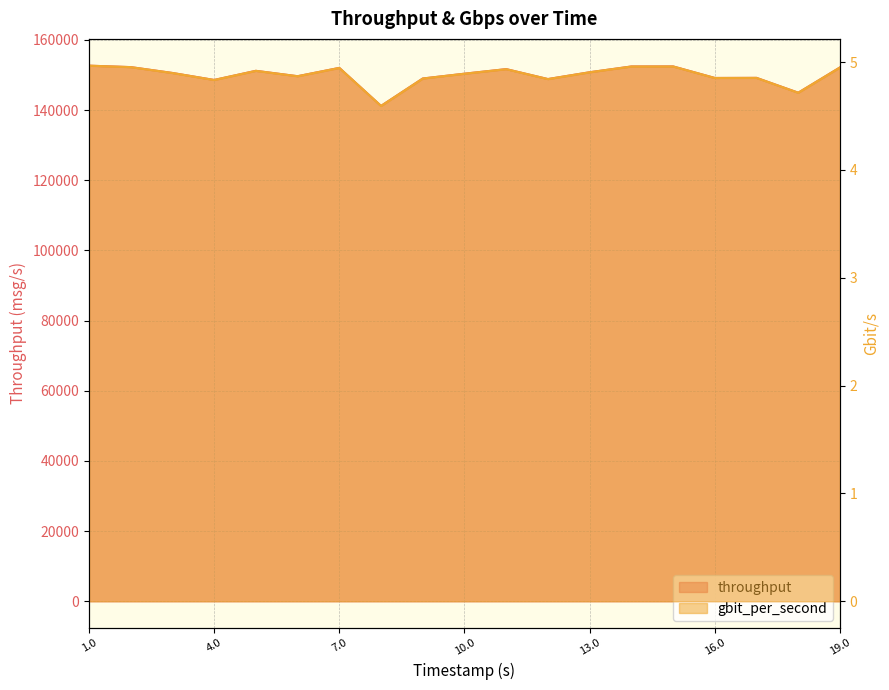

Rank the series at 5.00045 from lowest to highest value.

gbit_per_second, throughput